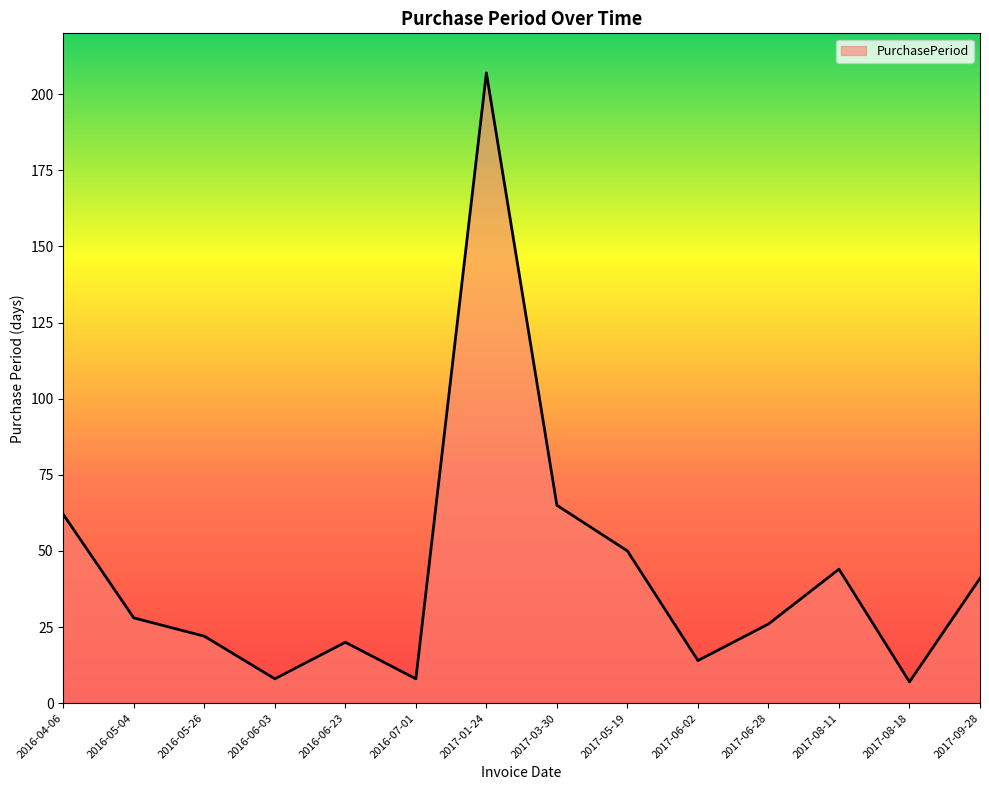

Does the chart display data point markers on the line(s)?

No